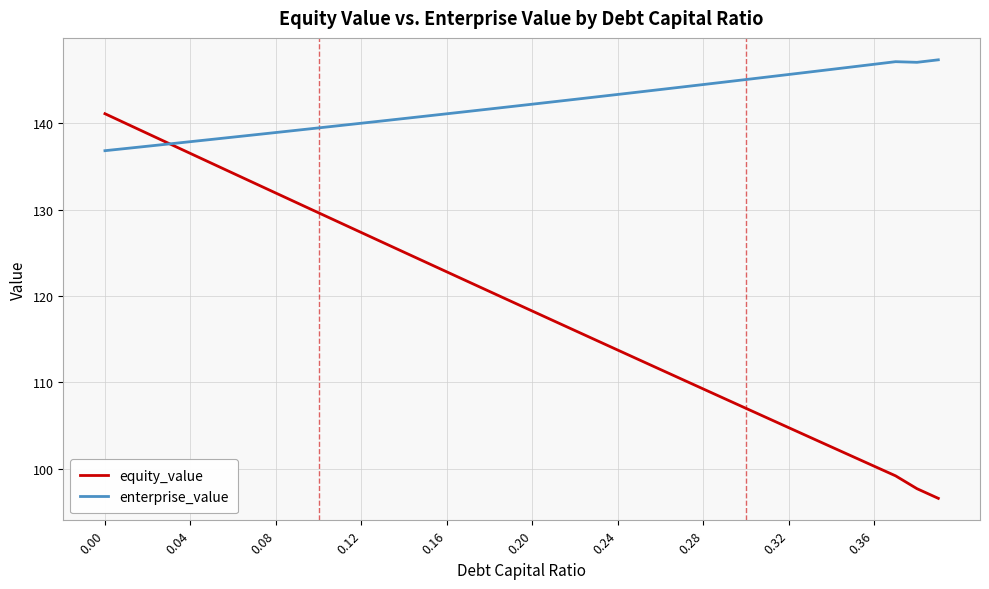

Which series ends up on top after the final intersection of enterprise_value and equity_value?

enterprise_value